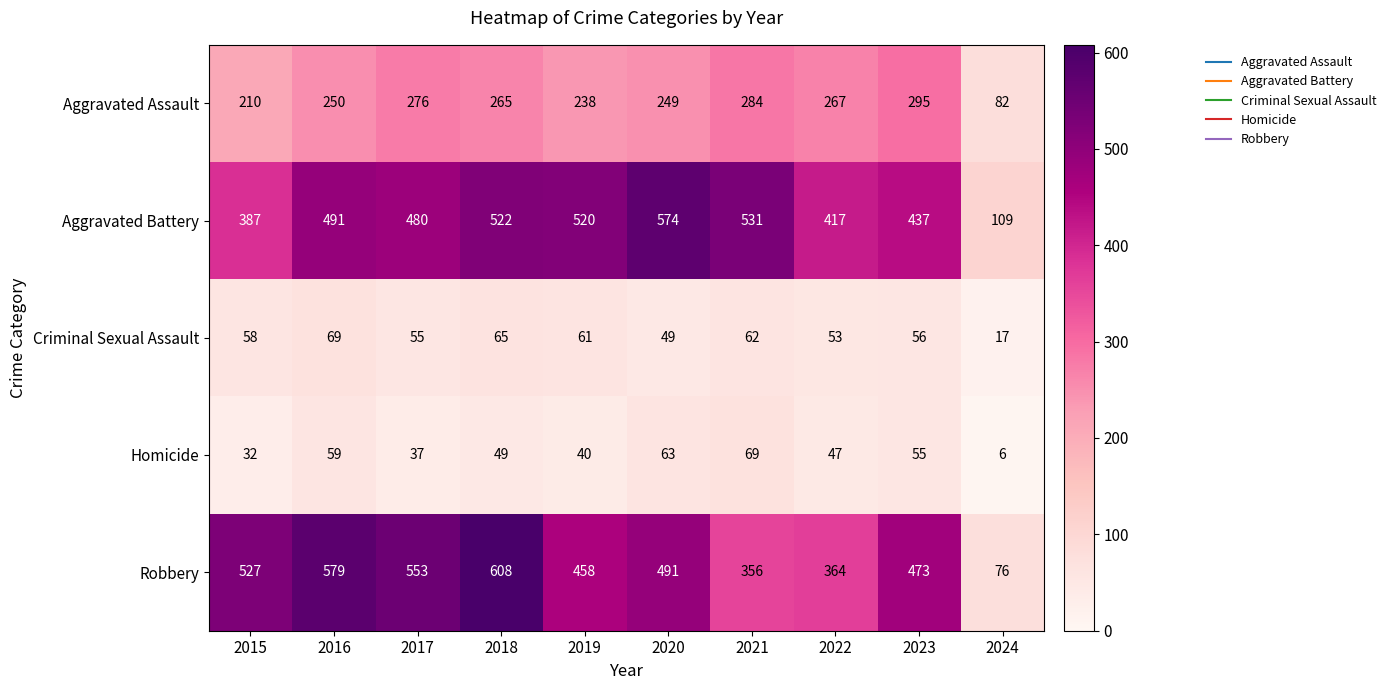

At which category does the chart reach its peak across all series?

2018